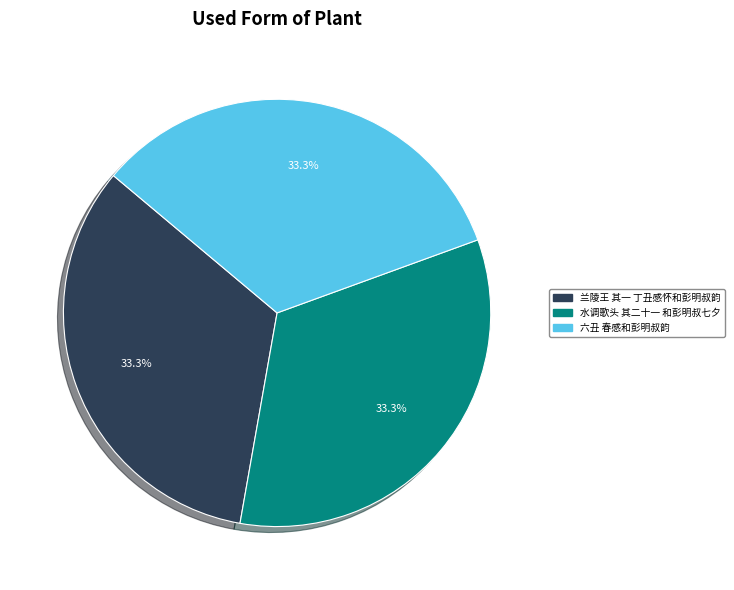

How many slices are in this pie chart?

3